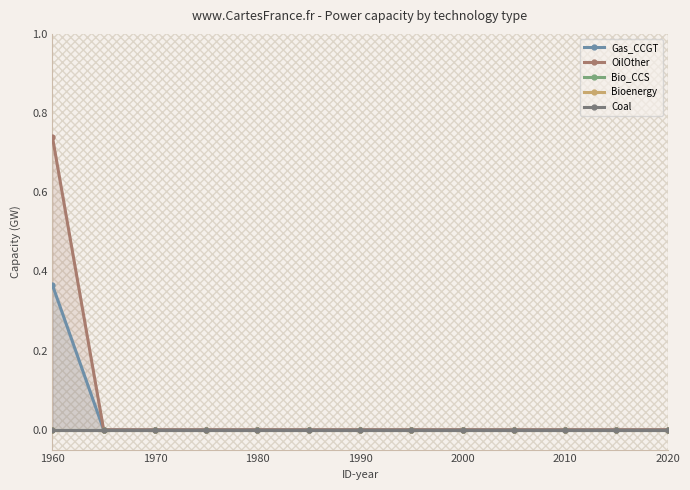

Which category has the highest value in the OilOther series?

1960